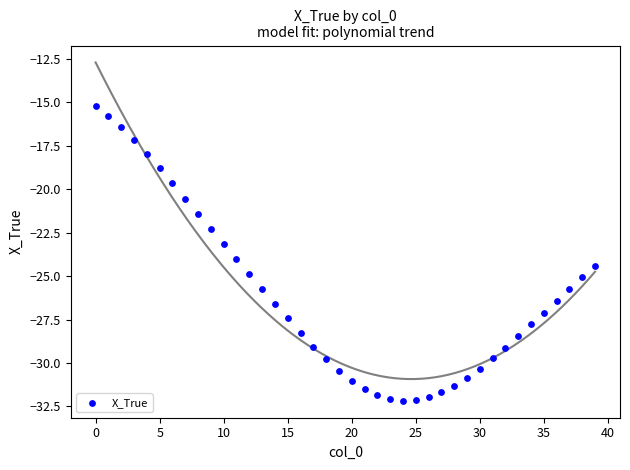

What is the range of Y values (max minus min)?

16.9